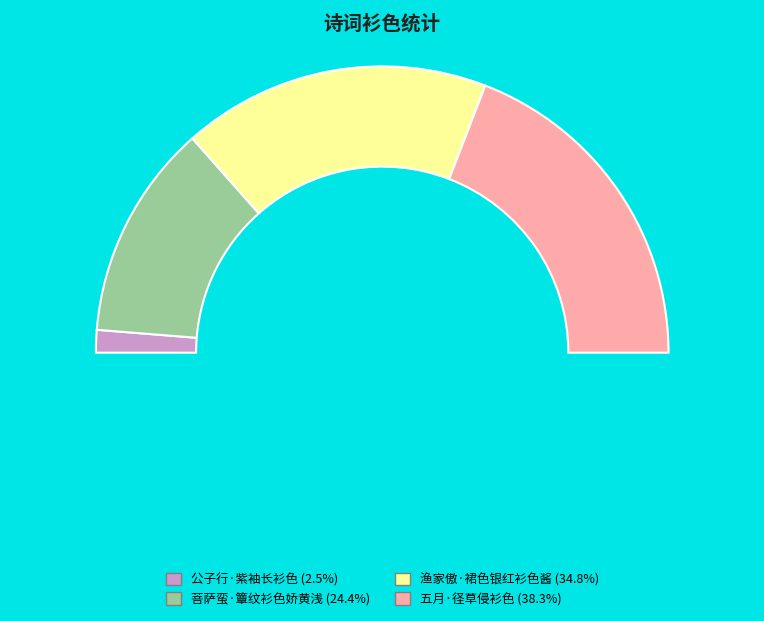

To the nearest percent, what portion does 菩萨蛮·簟纹衫色娇黄浅 represent?

24%